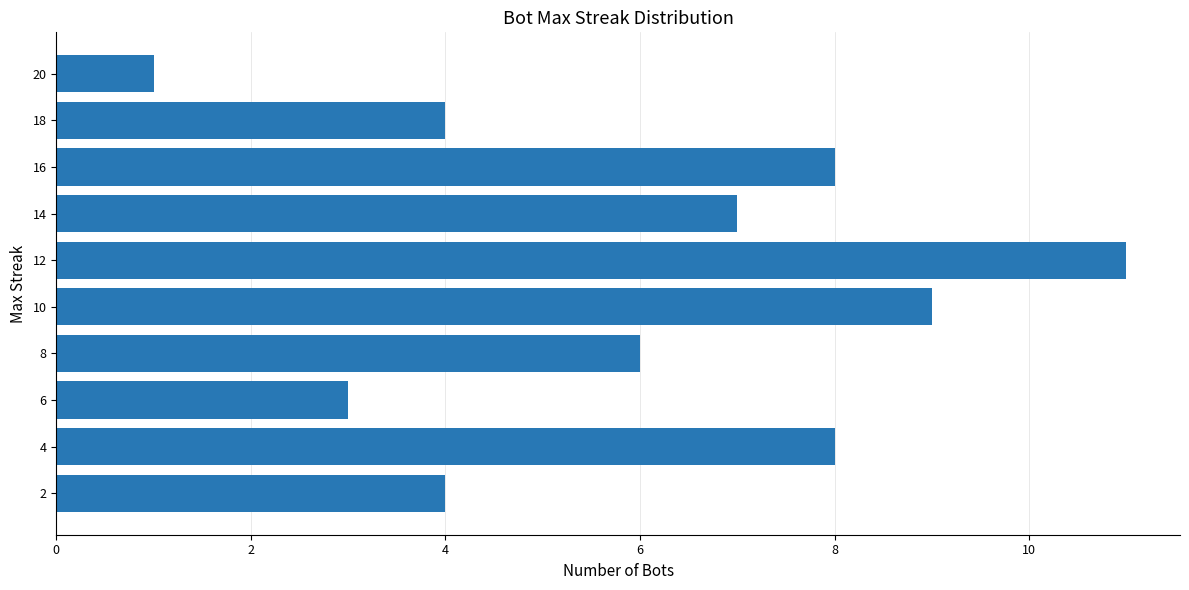

Which label corresponds to the smallest value in the chart?

20